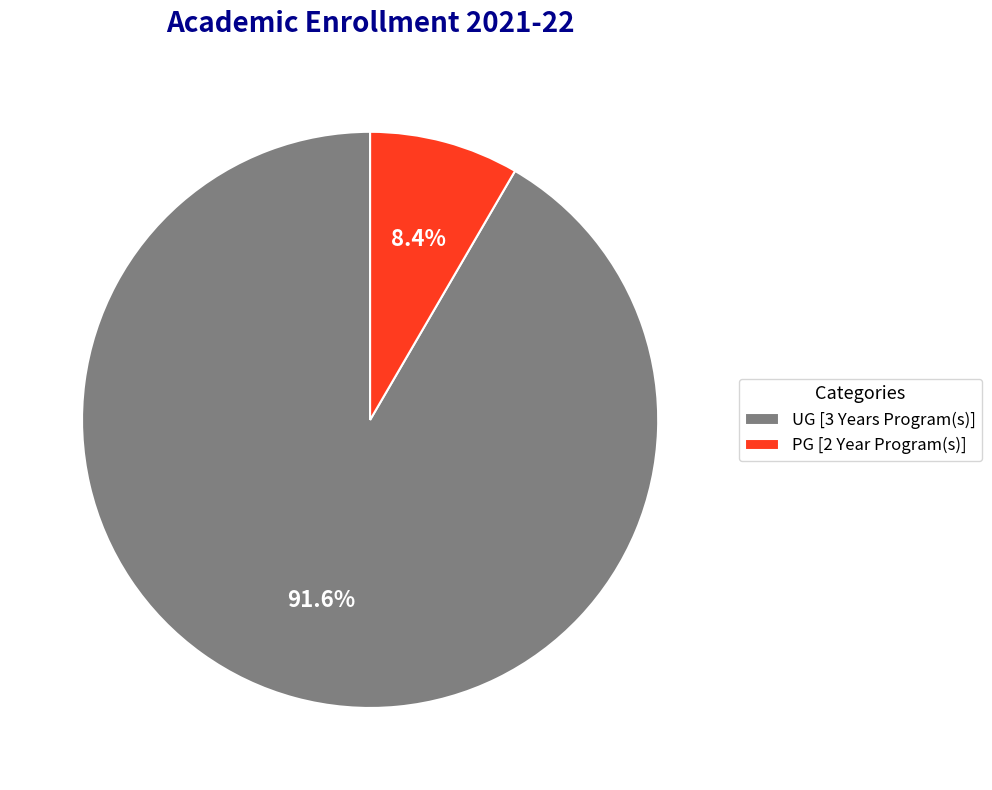

Is UG [3 Years Program(s)] the majority of the pie?

Yes